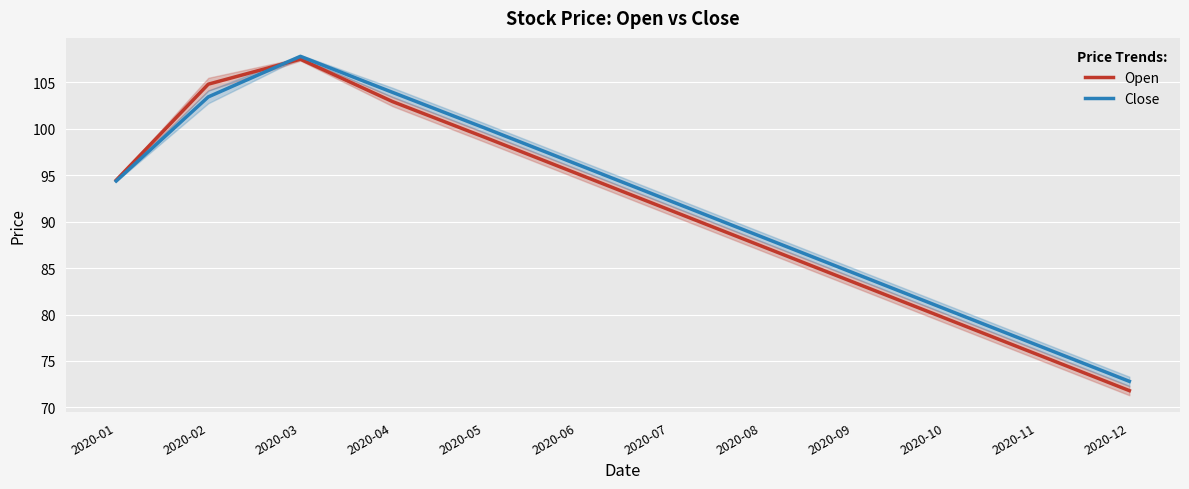

Between 2020-06 and 2020-10, which series saw the biggest shift?

Open